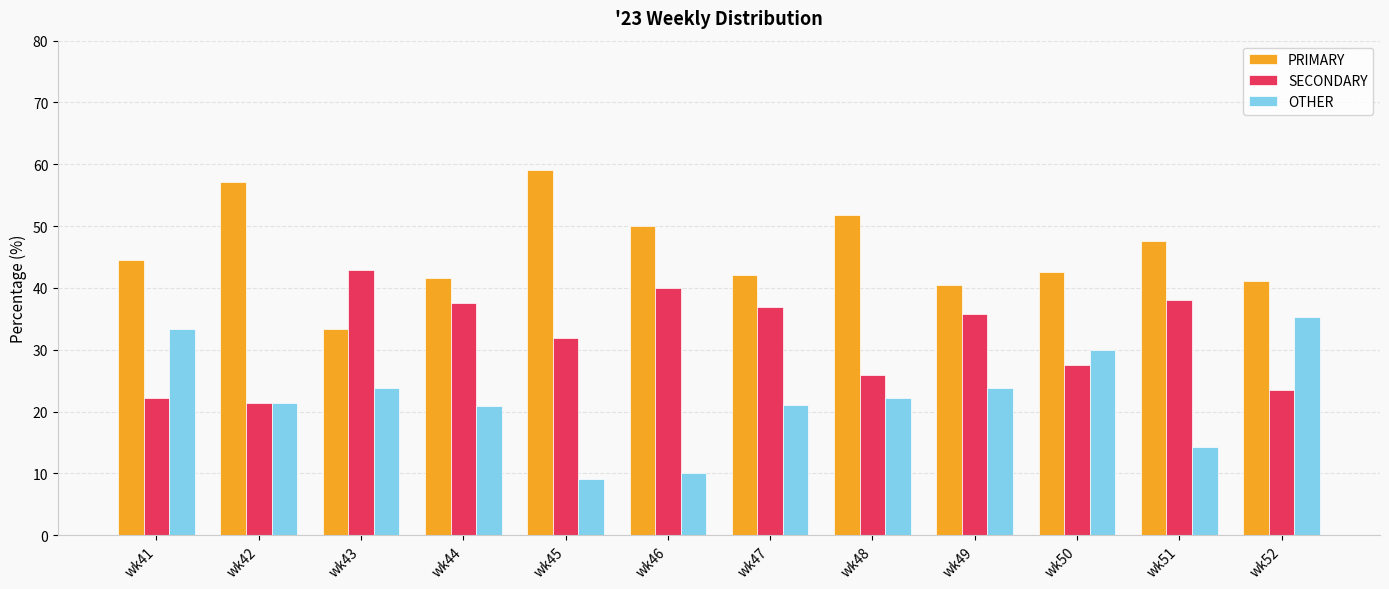

What are all the series names shown in the legend?

PRIMARY, SECONDARY, OTHER